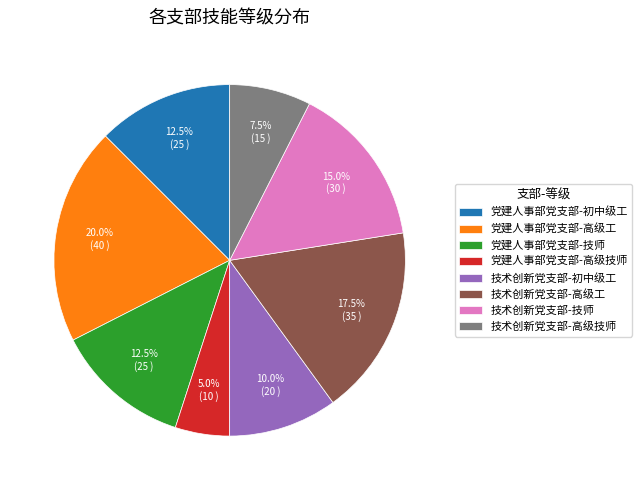

Count the number of slices in the pie.

8